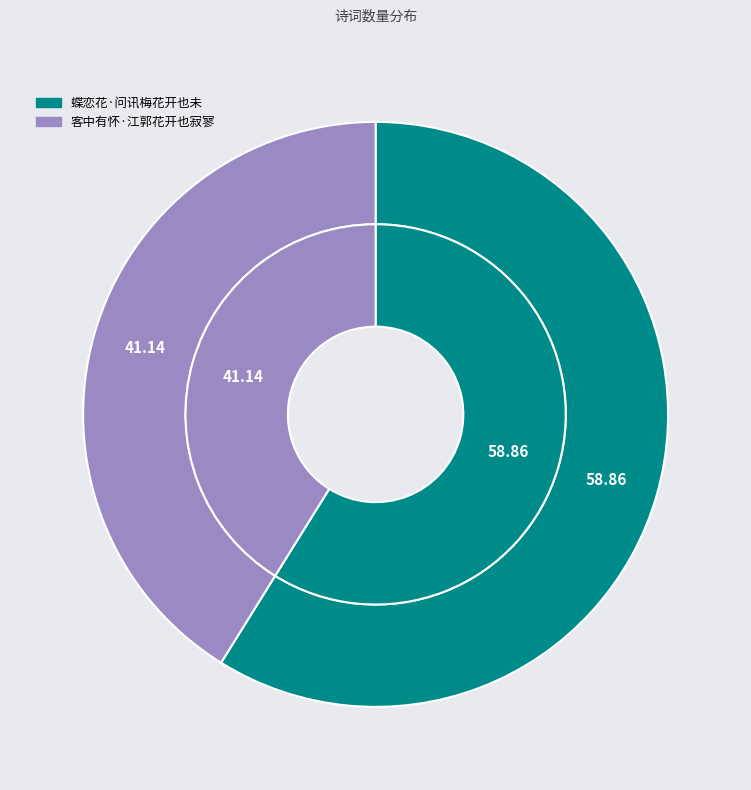

Is it true that 客中有怀·江郭花开也寂寥 is 33% of the pie?

False